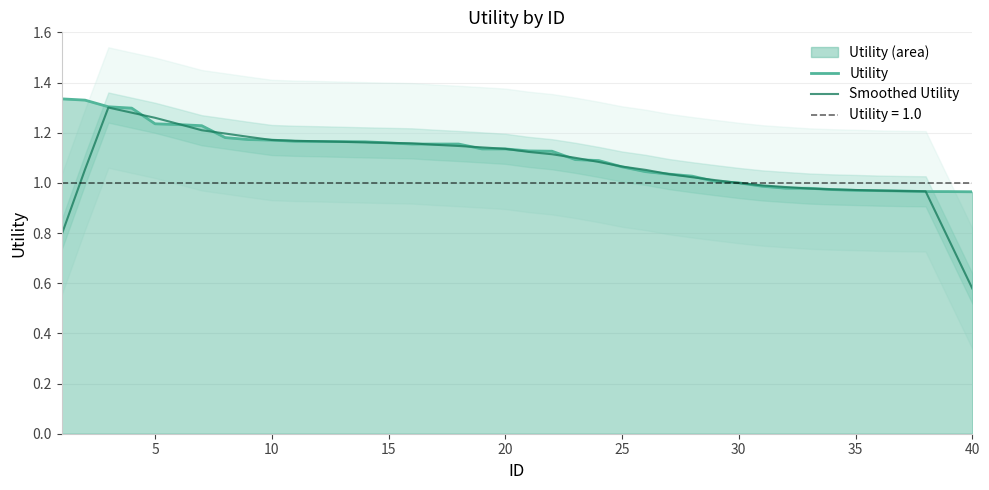

Which category has the lowest value in the Smoothed Utility series?

40